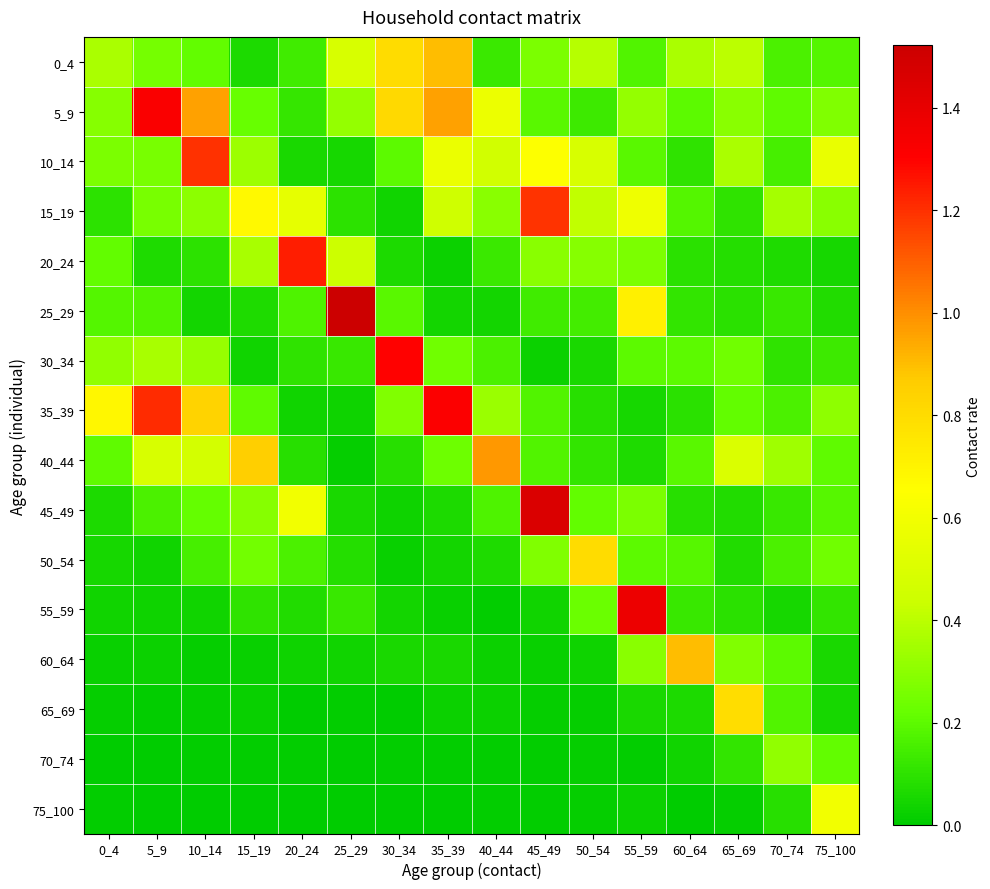

Reading right to left, what are all the values shown in this chart?

0_4: 75_100=0.2	70_74=0.2	65_69=0.4	60_64=0.4	55_59=0.2	50_54=0.4	45_49=0.3	40_44=0.1	35_39=0.9	30_34=0.8	25_29=0.5	20_24=0.1	15_19=0.1	10_14=0.2	5_9=0.3	0_4=0.4
5_9: 75_100=0.3	70_74=0.2	65_69=0.3	60_64=0.2	55_59=0.3	50_54=0.1	45_49=0.2	40_44=0.6	35_39=1.0	30_34=0.8	25_29=0.3	20_24=0.1	15_19=0.2	10_14=1.0	5_9=1.3	0_4=0.3
10_14: 75_100=0.6	70_74=0.2	65_69=0.4	60_64=0.1	55_59=0.2	50_54=0.5	45_49=0.6	40_44=0.5	35_39=0.6	30_34=0.2	25_29=0.1	20_24=0.1	15_19=0.3	10_14=1.2	5_9=0.3	0_4=0.3
15_19: 75_100=0.3	70_74=0.4	65_69=0.1	60_64=0.2	55_59=0.6	50_54=0.4	45_49=1.2	40_44=0.3	35_39=0.4	30_34=0.0	25_29=0.1	20_24=0.5	15_19=0.7	10_14=0.3	5_9=0.3	0_4=0.1
20_24: 75_100=0.0	70_74=0.1	65_69=0.1	60_64=0.1	55_59=0.3	50_54=0.3	45_49=0.3	40_44=0.1	35_39=0.0	30_34=0.1	25_29=0.4	20_24=1.2	15_19=0.4	10_14=0.1	5_9=0.1	0_4=0.2
25_29: 75_100=0.1	70_74=0.1	65_69=0.1	60_64=0.1	55_59=0.7	50_54=0.1	45_49=0.1	40_44=0.0	35_39=0.0	30_34=0.2	25_29=1.5	20_24=0.2	15_19=0.1	10_14=0.0	5_9=0.2	0_4=0.2
30_34: 75_100=0.1	70_74=0.1	65_69=0.2	60_64=0.2	55_59=0.2	50_54=0.1	45_49=0.0	40_44=0.2	35_39=0.2	30_34=1.3	25_29=0.1	20_24=0.1	15_19=0.0	10_14=0.3	5_9=0.4	0_4=0.3
35_39: 75_100=0.3	70_74=0.2	65_69=0.2	60_64=0.1	55_59=0.1	50_54=0.1	45_49=0.2	40_44=0.3	35_39=1.3	30_34=0.3	25_29=0.0	20_24=0.0	15_19=0.2	10_14=0.8	5_9=1.2	0_4=0.7
40_44: 75_100=0.2	70_74=0.3	65_69=0.5	60_64=0.2	55_59=0.1	50_54=0.1	45_49=0.2	40_44=1.0	35_39=0.2	30_34=0.1	25_29=0.0	20_24=0.1	15_19=0.9	10_14=0.5	5_9=0.5	0_4=0.2
45_49: 75_100=0.2	70_74=0.1	65_69=0.1	60_64=0.1	55_59=0.3	50_54=0.2	45_49=1.5	40_44=0.2	35_39=0.1	30_34=0.0	25_29=0.1	20_24=0.6	15_19=0.3	10_14=0.2	5_9=0.2	0_4=0.1
50_54: 75_100=0.2	70_74=0.2	65_69=0.1	60_64=0.2	55_59=0.2	50_54=0.8	45_49=0.3	40_44=0.1	35_39=0.0	30_34=0.0	25_29=0.1	20_24=0.2	15_19=0.2	10_14=0.1	5_9=0.0	0_4=0.0
55_59: 75_100=0.1	70_74=0.0	65_69=0.1	60_64=0.1	55_59=1.4	50_54=0.2	45_49=0.0	40_44=0.0	35_39=0.0	30_34=0.0	25_29=0.1	20_24=0.1	15_19=0.1	10_14=0.0	5_9=0.0	0_4=0.0
60_64: 75_100=0.1	70_74=0.2	65_69=0.3	60_64=0.9	55_59=0.3	50_54=0.0	45_49=0.0	40_44=0.0	35_39=0.1	30_34=0.1	25_29=0.0	20_24=0.0	15_19=0.0	10_14=0.0	5_9=0.0	0_4=0.0
65_69: 75_100=0.0	70_74=0.2	65_69=0.8	60_64=0.1	55_59=0.1	50_54=0.0	45_49=0.0	40_44=0.0	35_39=0.0	30_34=0.0	25_29=0.0	20_24=0.0	15_19=0.0	10_14=0.0	5_9=0.0	0_4=0.0
70_74: 75_100=0.2	70_74=0.3	65_69=0.1	60_64=0.0	55_59=0.0	50_54=0.0	45_49=0.0	40_44=0.0	35_39=0.0	30_34=0.0	25_29=0.0	20_24=0.0	15_19=0.0	10_14=0.0	5_9=0.0	0_4=0.0
75_100: 75_100=0.6	70_74=0.1	65_69=0.0	60_64=0.0	55_59=0.0	50_54=0.0	45_49=0.0	40_44=0.0	35_39=0.0	30_34=0.0	25_29=0.0	20_24=0.0	15_19=0.0	10_14=0.0	5_9=0.0	0_4=0.0